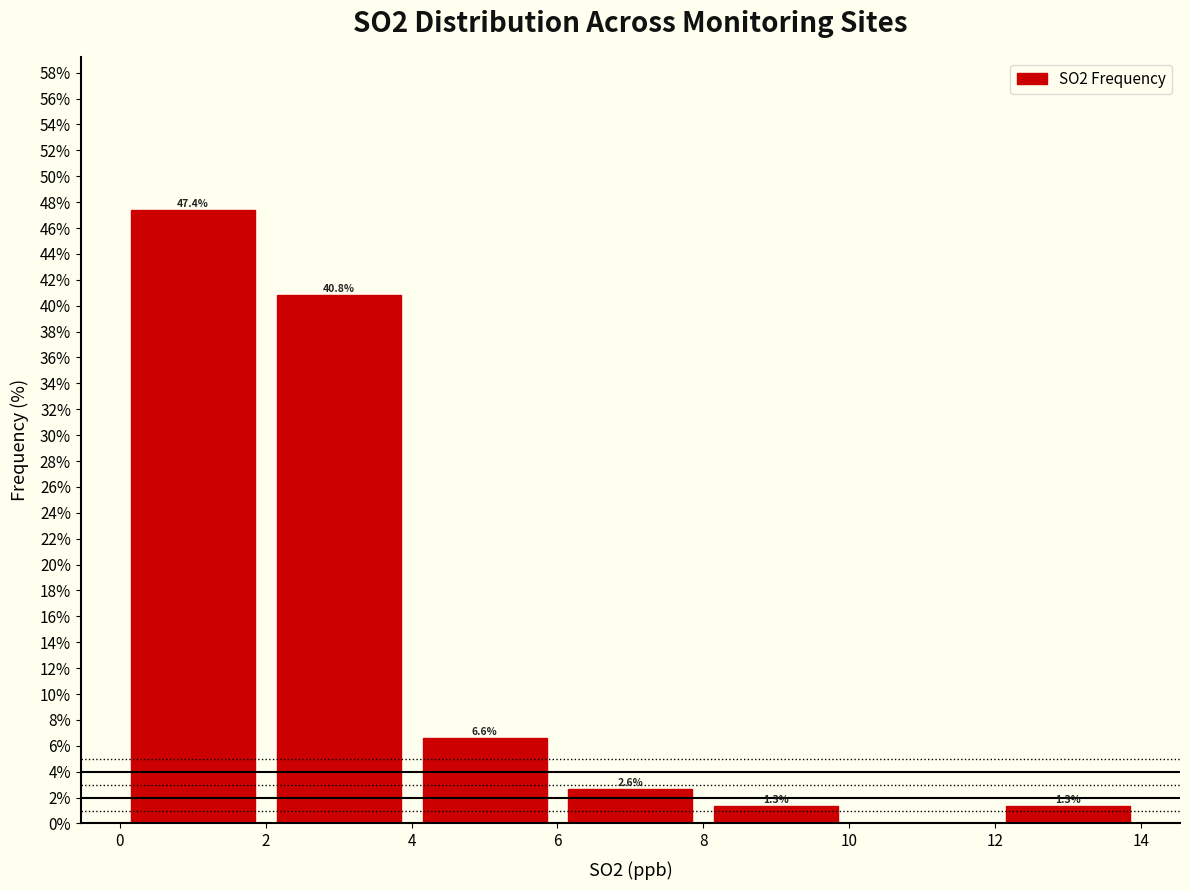

Over which range of the x-axis is the bar tallest?

0 to 2